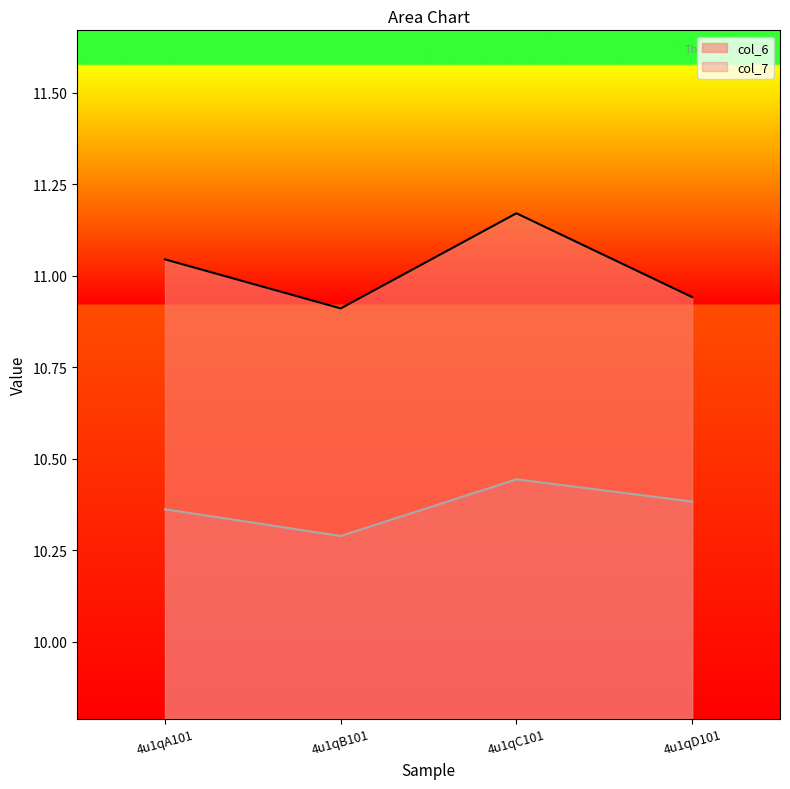

Reading left to right, list all the values displayed in this chart.

col_6: 11.0	10.9	11.2	10.9
col_7: 10.4	10.3	10.4	10.4